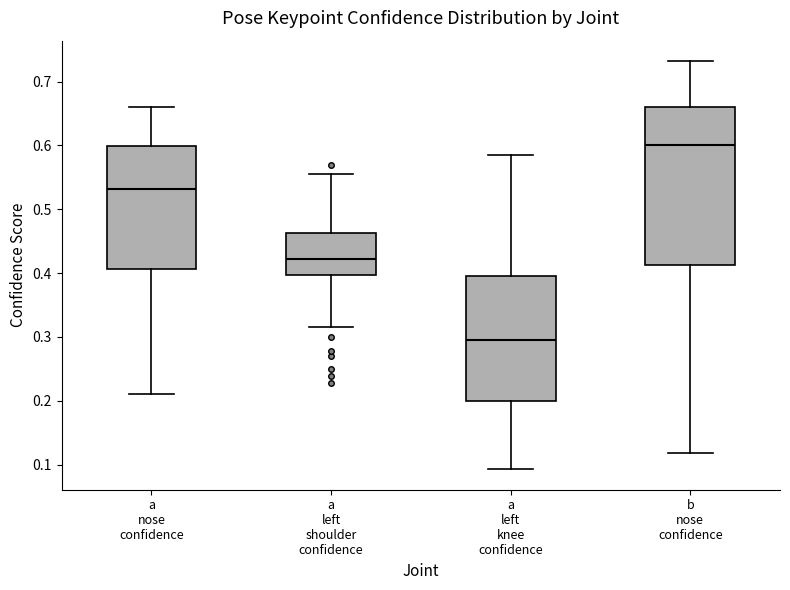

Where is the lower edge of the box for a nose confidence on the y-axis? The values are not printed on the chart, so give them approximately, as read against the axis.

0.41